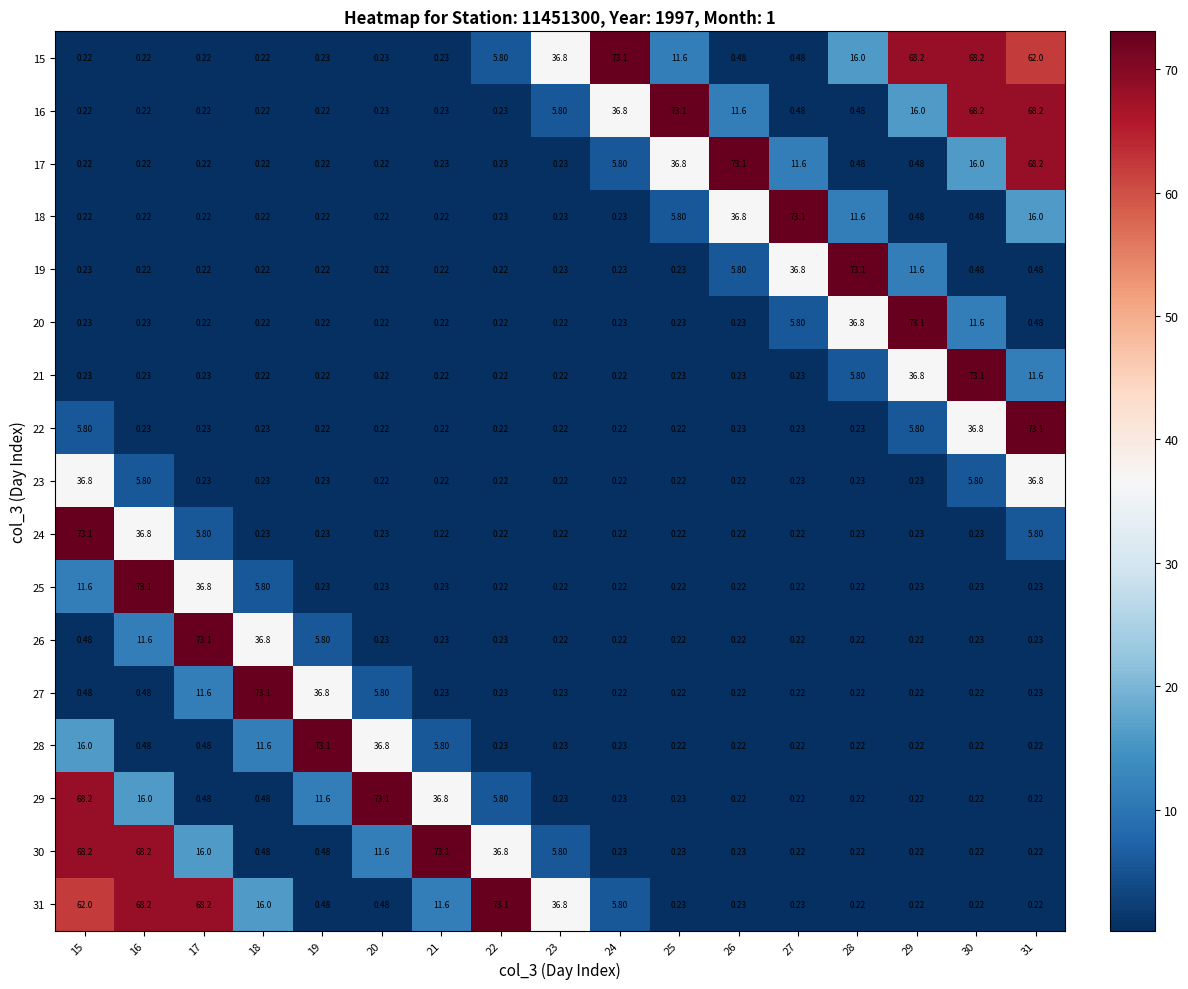

Reading right to left, what are all the values shown in this chart?

15: 31=62.0	30=68.2	29=68.2	28=16.0	27=0.5	26=0.5	25=11.6	24=73.1	23=36.8	22=5.8	21=0.2	20=0.2	19=0.2	18=0.2	17=0.2	16=0.2	15=0.2
16: 31=68.2	30=68.2	29=16.0	28=0.5	27=0.5	26=11.6	25=73.1	24=36.8	23=5.8	22=0.2	21=0.2	20=0.2	19=0.2	18=0.2	17=0.2	16=0.2	15=0.2
17: 31=68.2	30=16.0	29=0.5	28=0.5	27=11.6	26=73.1	25=36.8	24=5.8	23=0.2	22=0.2	21=0.2	20=0.2	19=0.2	18=0.2	17=0.2	16=0.2	15=0.2
18: 31=16.0	30=0.5	29=0.5	28=11.6	27=73.1	26=36.8	25=5.8	24=0.2	23=0.2	22=0.2	21=0.2	20=0.2	19=0.2	18=0.2	17=0.2	16=0.2	15=0.2
19: 31=0.5	30=0.5	29=11.6	28=73.1	27=36.8	26=5.8	25=0.2	24=0.2	23=0.2	22=0.2	21=0.2	20=0.2	19=0.2	18=0.2	17=0.2	16=0.2	15=0.2
20: 31=0.5	30=11.6	29=73.1	28=36.8	27=5.8	26=0.2	25=0.2	24=0.2	23=0.2	22=0.2	21=0.2	20=0.2	19=0.2	18=0.2	17=0.2	16=0.2	15=0.2
21: 31=11.6	30=73.1	29=36.8	28=5.8	27=0.2	26=0.2	25=0.2	24=0.2	23=0.2	22=0.2	21=0.2	20=0.2	19=0.2	18=0.2	17=0.2	16=0.2	15=0.2
22: 31=73.1	30=36.8	29=5.8	28=0.2	27=0.2	26=0.2	25=0.2	24=0.2	23=0.2	22=0.2	21=0.2	20=0.2	19=0.2	18=0.2	17=0.2	16=0.2	15=5.8
23: 31=36.8	30=5.8	29=0.2	28=0.2	27=0.2	26=0.2	25=0.2	24=0.2	23=0.2	22=0.2	21=0.2	20=0.2	19=0.2	18=0.2	17=0.2	16=5.8	15=36.8
24: 31=5.8	30=0.2	29=0.2	28=0.2	27=0.2	26=0.2	25=0.2	24=0.2	23=0.2	22=0.2	21=0.2	20=0.2	19=0.2	18=0.2	17=5.8	16=36.8	15=73.1
25: 31=0.2	30=0.2	29=0.2	28=0.2	27=0.2	26=0.2	25=0.2	24=0.2	23=0.2	22=0.2	21=0.2	20=0.2	19=0.2	18=5.8	17=36.8	16=73.1	15=11.6
26: 31=0.2	30=0.2	29=0.2	28=0.2	27=0.2	26=0.2	25=0.2	24=0.2	23=0.2	22=0.2	21=0.2	20=0.2	19=5.8	18=36.8	17=73.1	16=11.6	15=0.5
27: 31=0.2	30=0.2	29=0.2	28=0.2	27=0.2	26=0.2	25=0.2	24=0.2	23=0.2	22=0.2	21=0.2	20=5.8	19=36.8	18=73.1	17=11.6	16=0.5	15=0.5
28: 31=0.2	30=0.2	29=0.2	28=0.2	27=0.2	26=0.2	25=0.2	24=0.2	23=0.2	22=0.2	21=5.8	20=36.8	19=73.1	18=11.6	17=0.5	16=0.5	15=16.0
29: 31=0.2	30=0.2	29=0.2	28=0.2	27=0.2	26=0.2	25=0.2	24=0.2	23=0.2	22=5.8	21=36.8	20=73.1	19=11.6	18=0.5	17=0.5	16=16.0	15=68.2
30: 31=0.2	30=0.2	29=0.2	28=0.2	27=0.2	26=0.2	25=0.2	24=0.2	23=5.8	22=36.8	21=73.1	20=11.6	19=0.5	18=0.5	17=16.0	16=68.2	15=68.2
31: 31=0.2	30=0.2	29=0.2	28=0.2	27=0.2	26=0.2	25=0.2	24=5.8	23=36.8	22=73.1	21=11.6	20=0.5	19=0.5	18=16.0	17=68.2	16=68.2	15=62.0